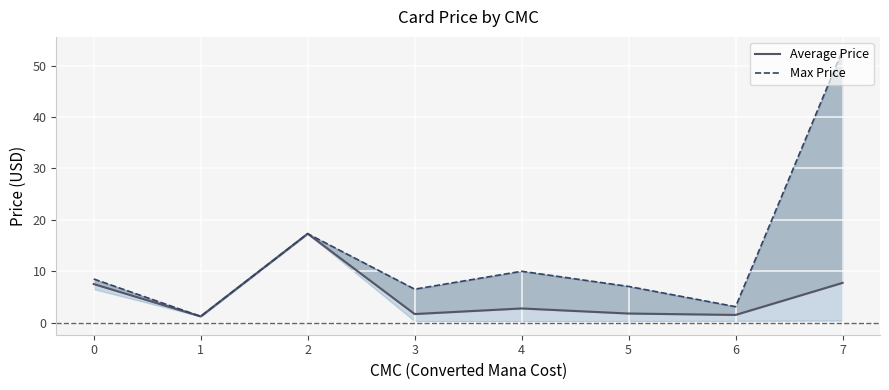

Which label corresponds to the largest value in the chart?

7